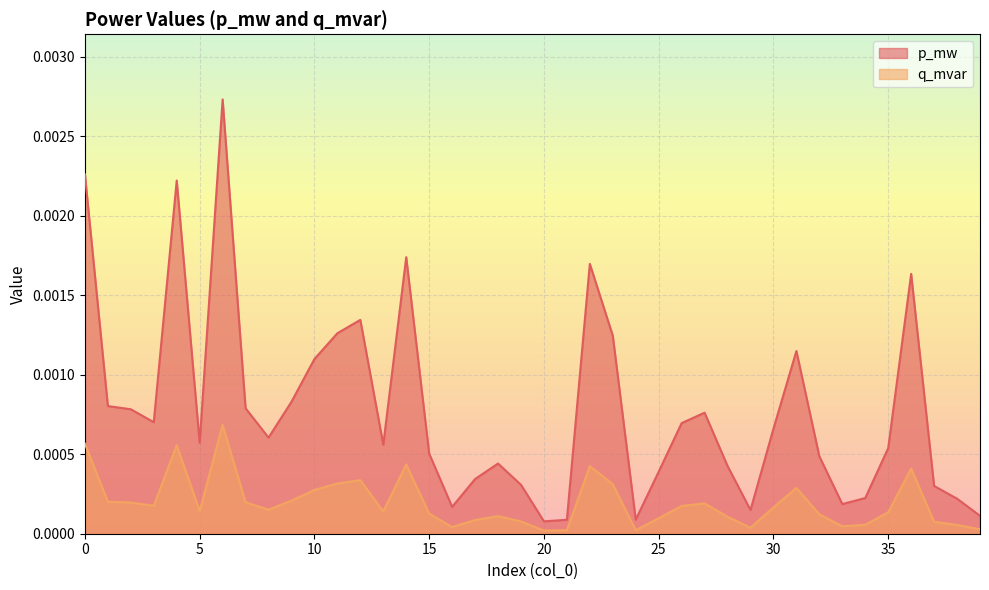

Which series changed the most between 7 and 9?

p_mw